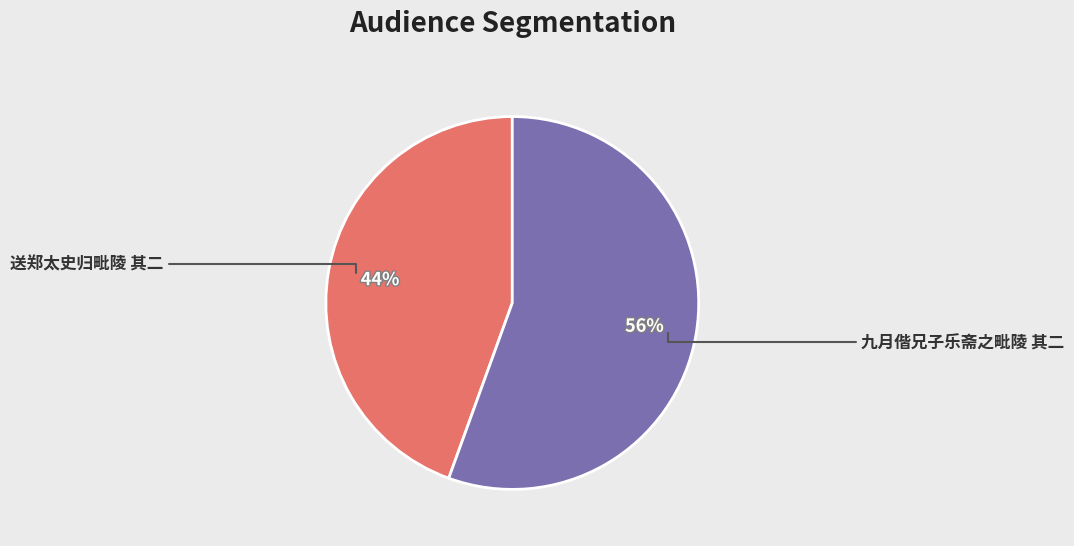

Which slice is the largest?

九月偕兄子乐斋之毗陵 其二